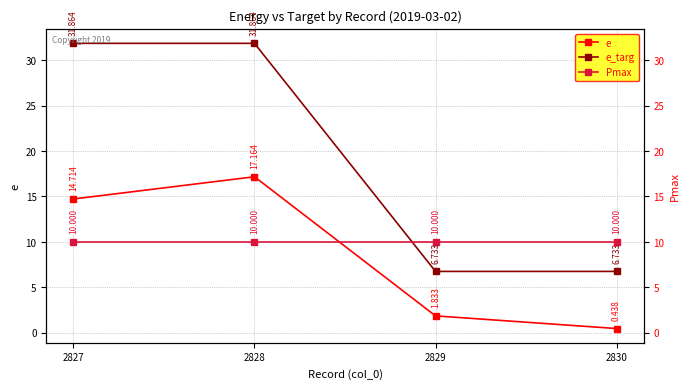

Where is e_targ nearest to the value 19?

2829